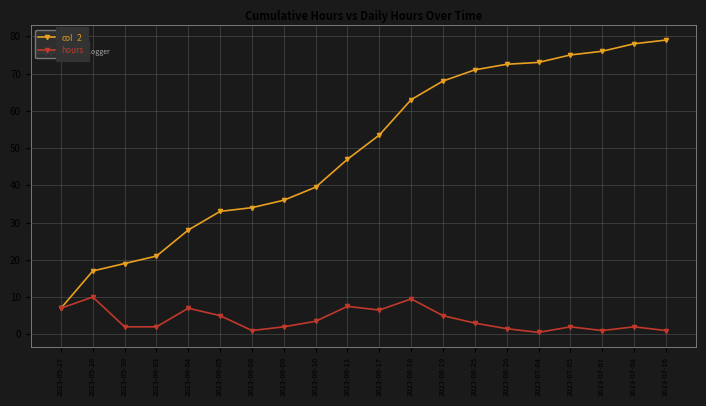

What is the value of the col_2 point at the 11th from the left?

53.5